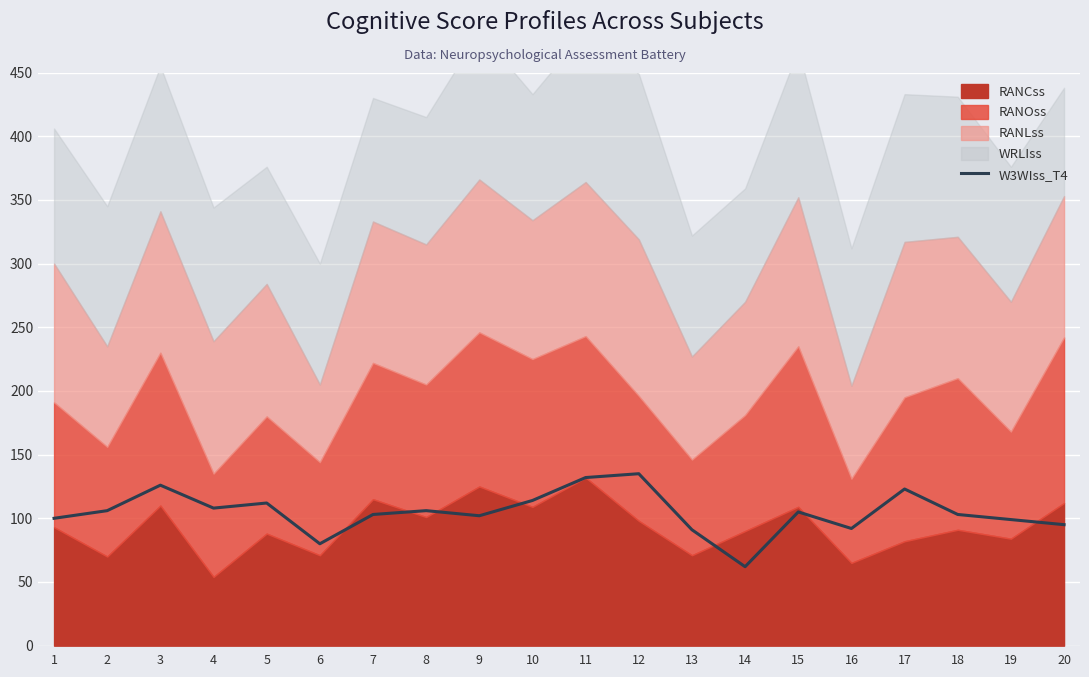

The value at 15 is 105. True or false?

True